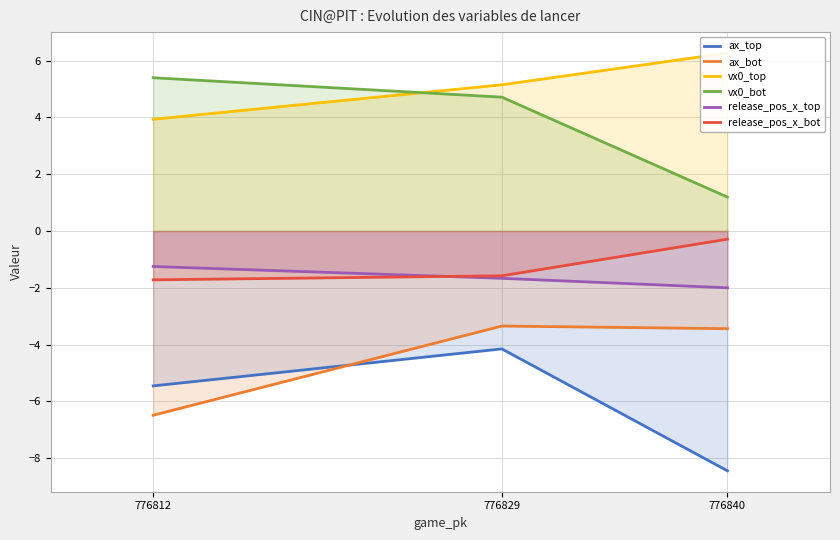

Between 776829 and 776812, which series saw the biggest shift?

ax_bot